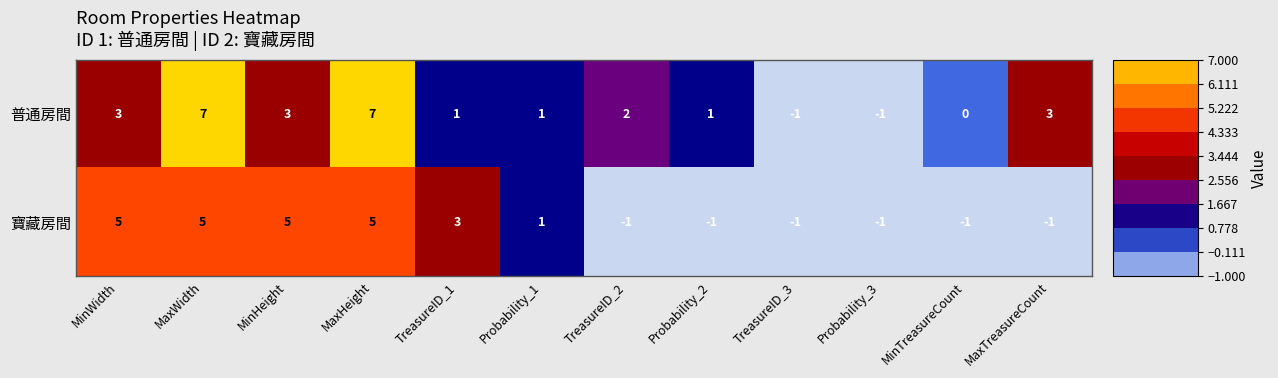

True or false: 普通房間 has a value of 12 at MaxWidth.

False